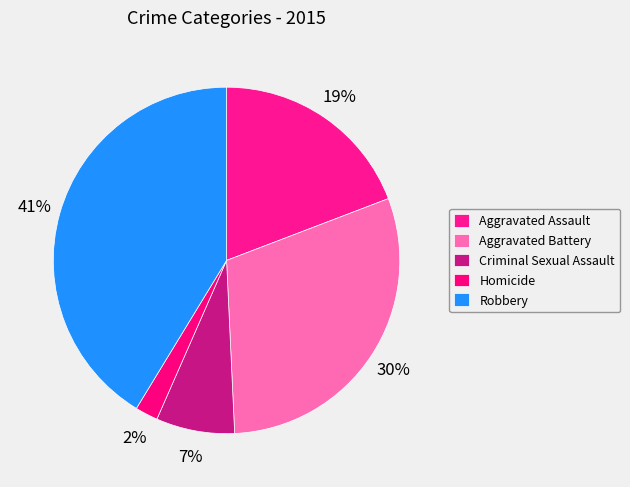

How many slices are in this pie chart?

5